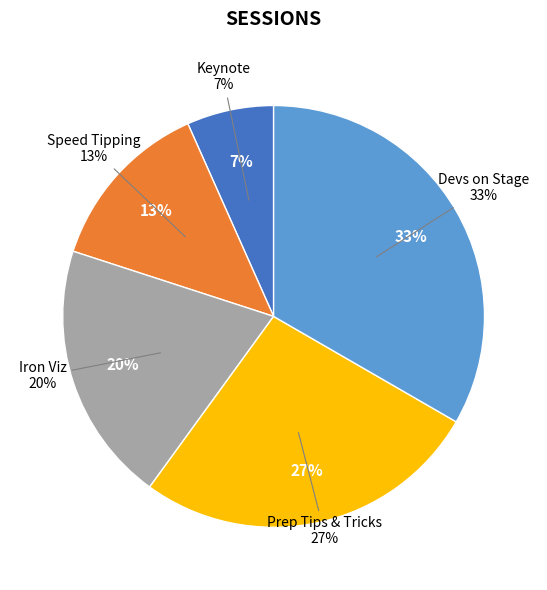

Approximately how many times larger is the value at Prep Tips & Tricks compared to Speed Tipping?

2.0